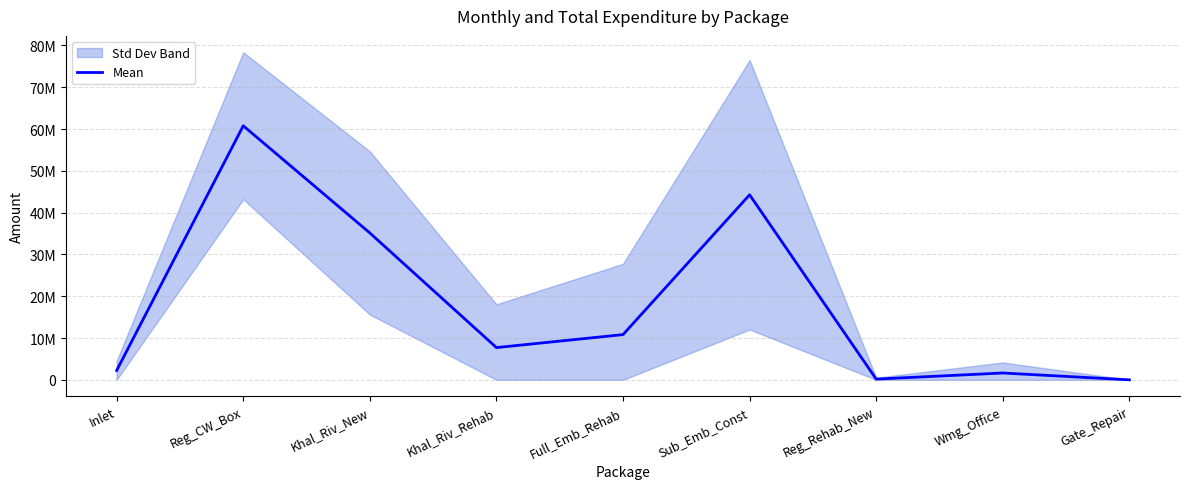

Approximately how many times larger is the value at Reg_CW_Box compared to Reg_Rehab_New?

347.2